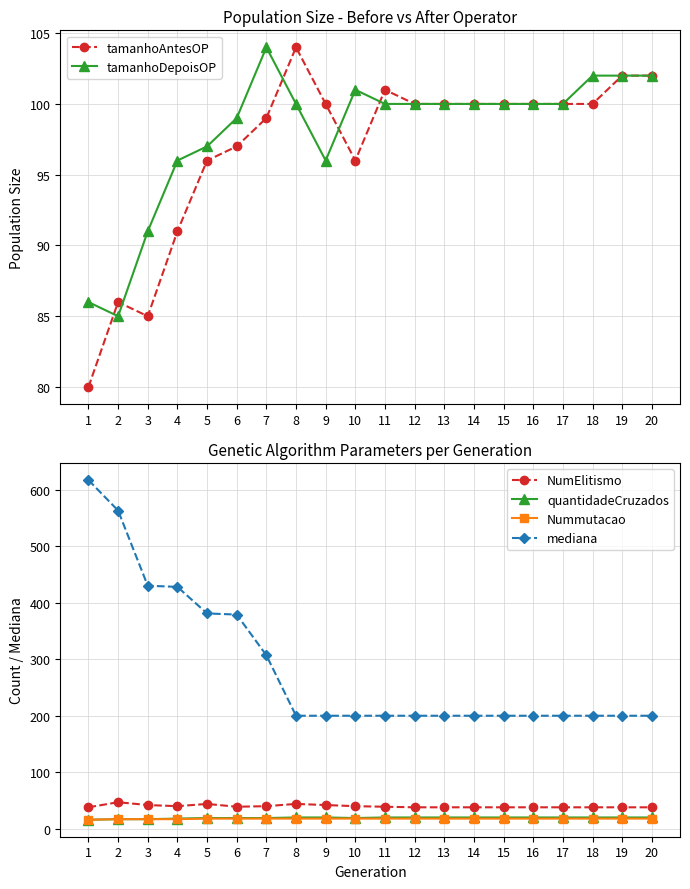

True or false: NumElitismo has a value of 40 at 7.

True